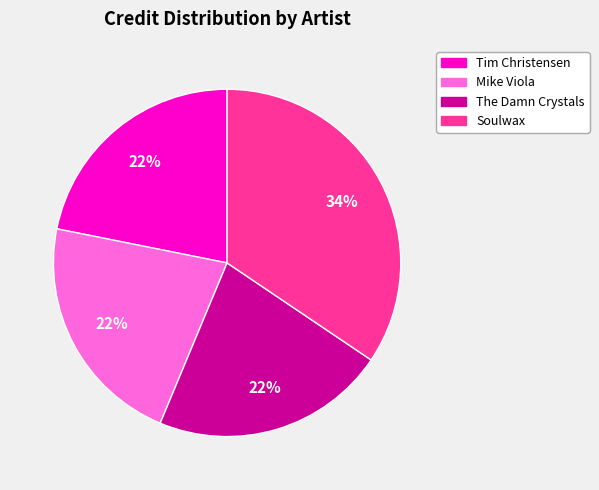

Between Soulwax and Tim Christensen, which is larger?

Soulwax